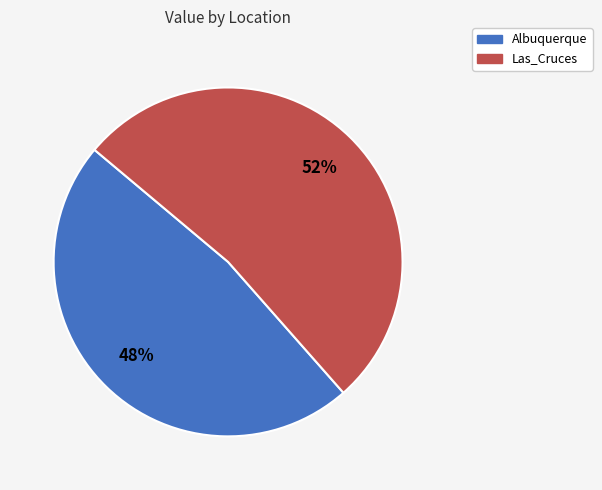

Is there any slice that represents more than half of the pie?

Yes